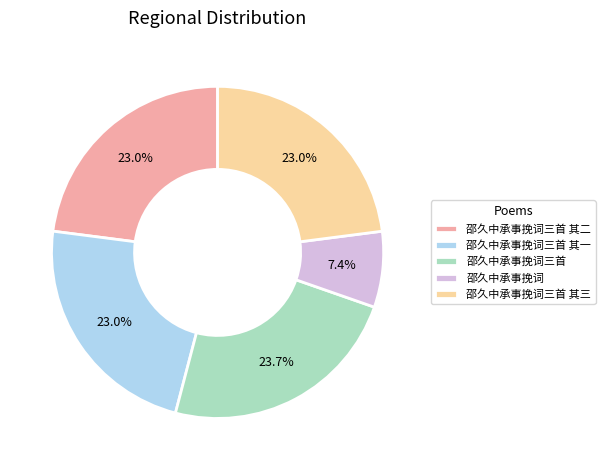

What percentage do 邵久中承事挽词三首 其一 and 邵久中承事挽词三首 together represent?

46.7%